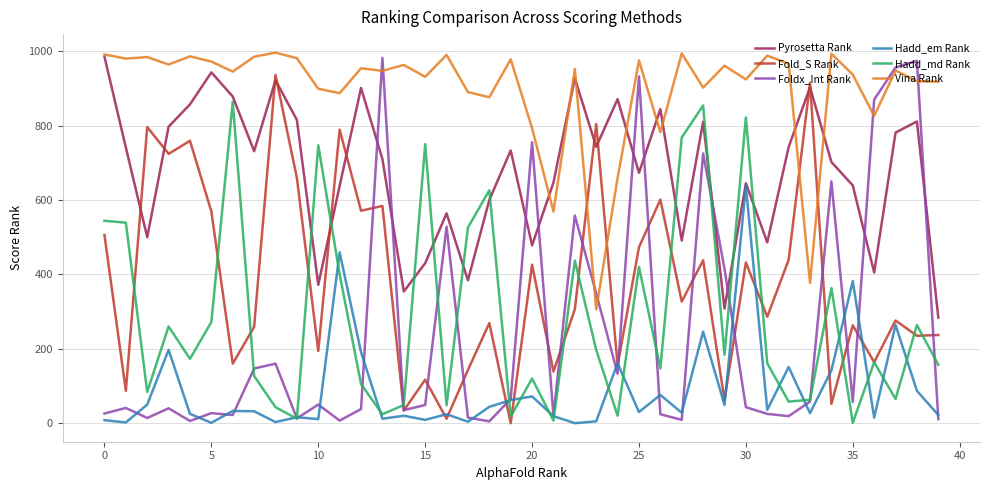

In Foldx_Int Rank, how many points are higher than both neighbors (excluding endpoints)?

13